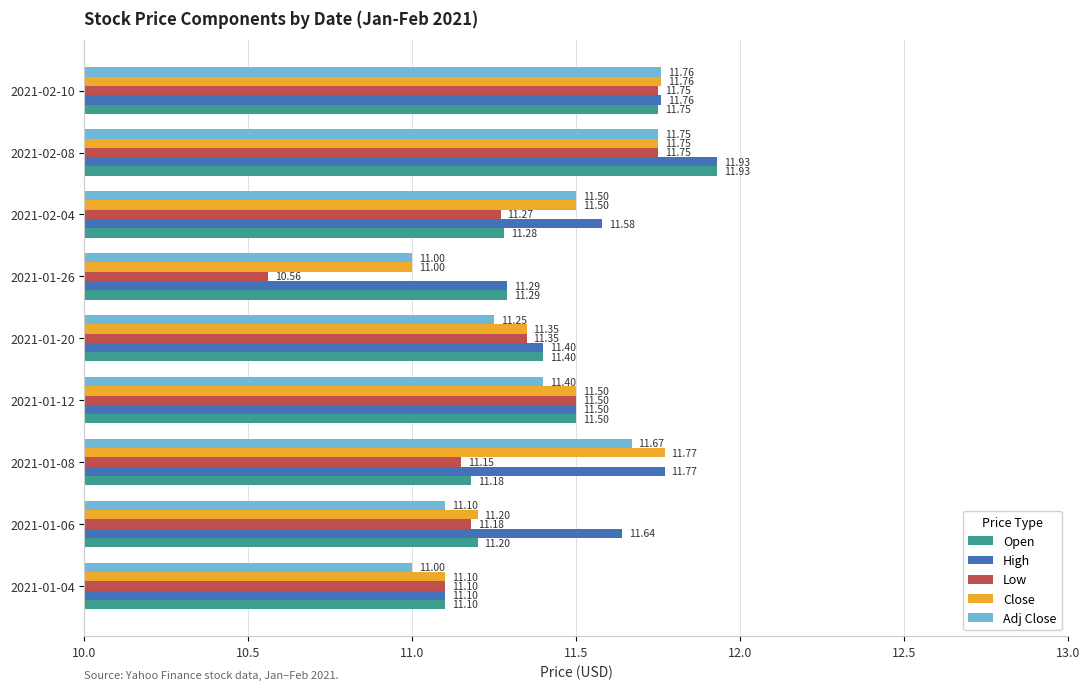

Rank the categories by Open value from lowest to highest.

2021-01-04, 2021-01-08, 2021-01-06, 2021-02-04, 2021-01-26, 2021-01-20, 2021-01-12, 2021-02-10, 2021-02-08